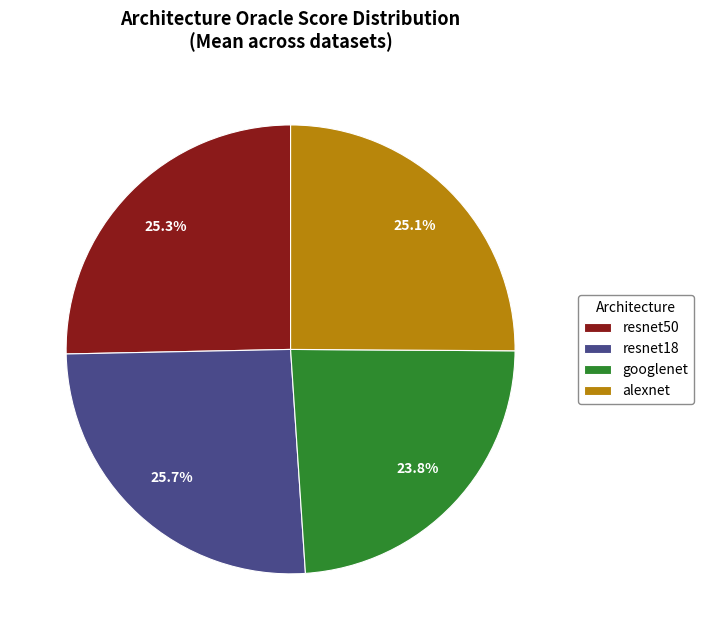

What is the total percentage of resnet50 and resnet18?

51.1%